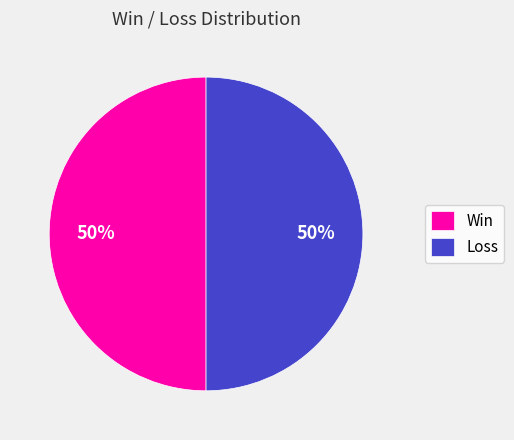

Approximately how many times larger is the value at Loss compared to Win?

1.0